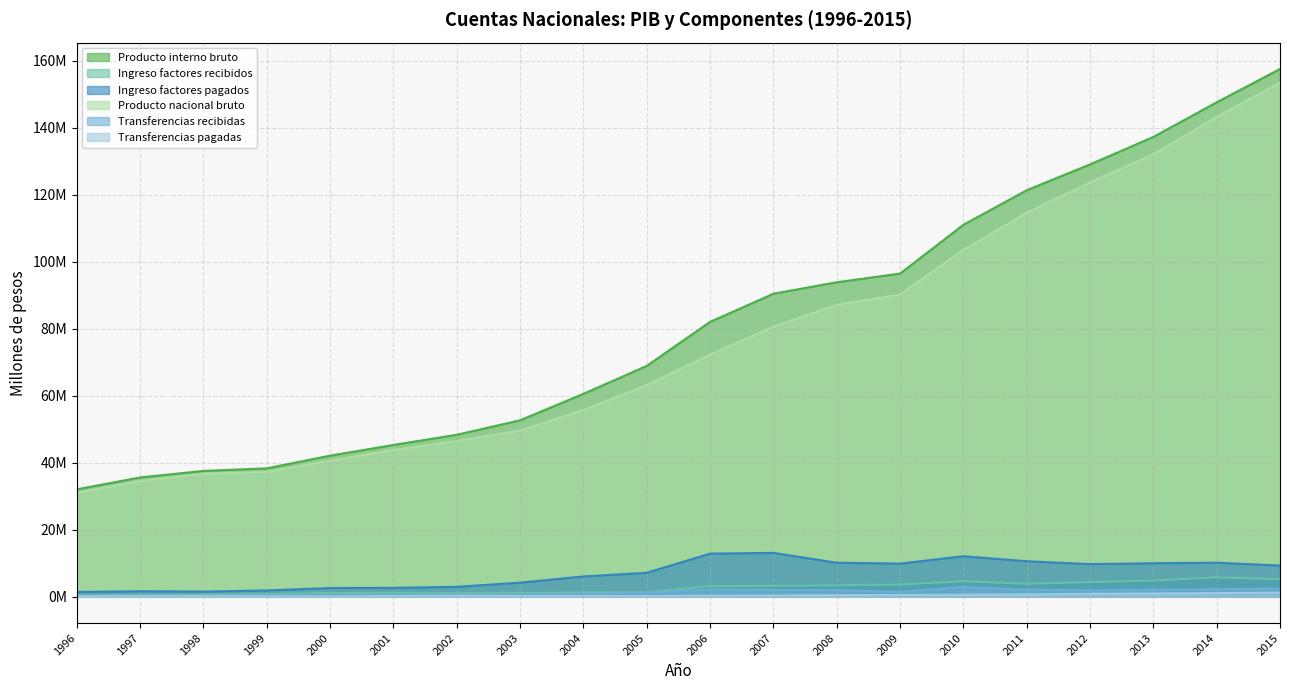

List the labels in order of Producto interno bruto value, smallest first.

1996, 1997, 1998, 1999, 2000, 2001, 2002, 2003, 2004, 2005, 2006, 2007, 2008, 2009, 2010, 2011, 2012, 2013, 2014, 2015